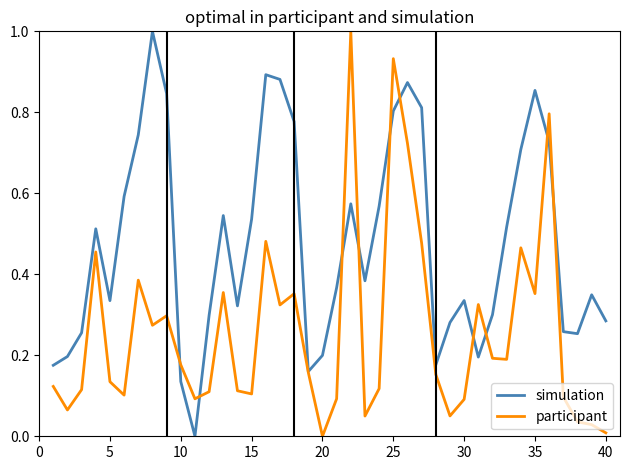

List the series in order of their overall mean, lowest first.

participant, simulation